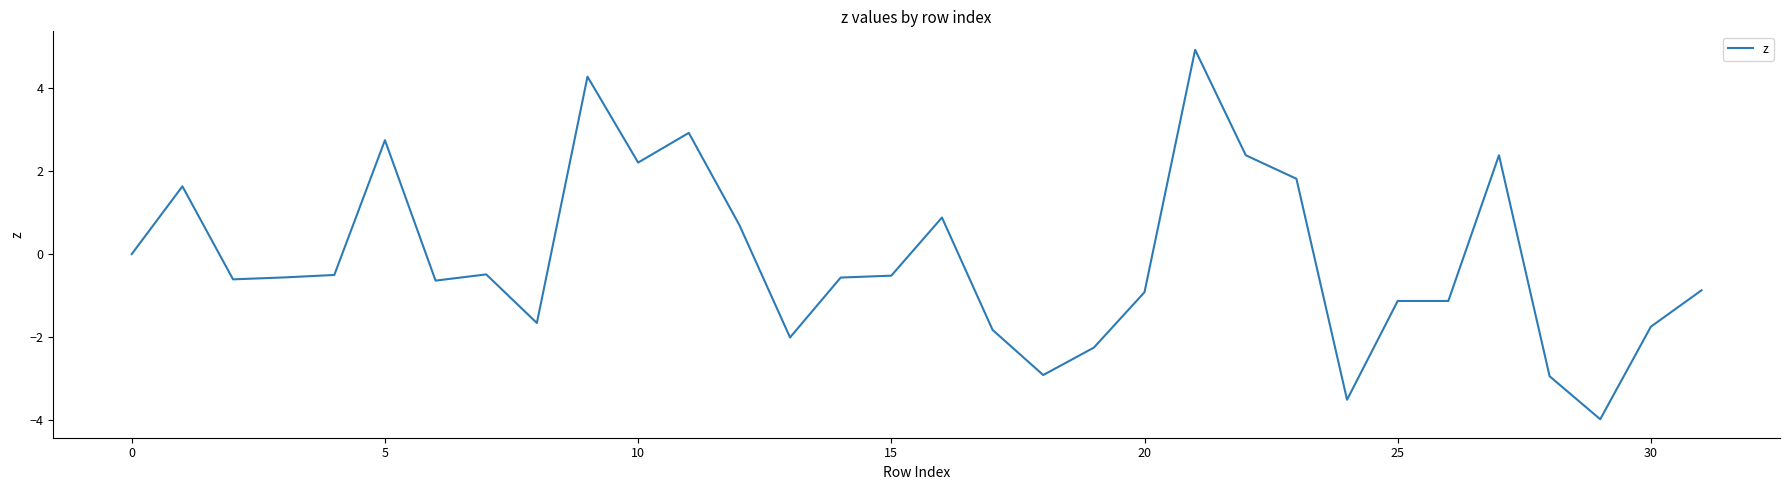

True or false: the data has more than 1 interior local peaks.

True